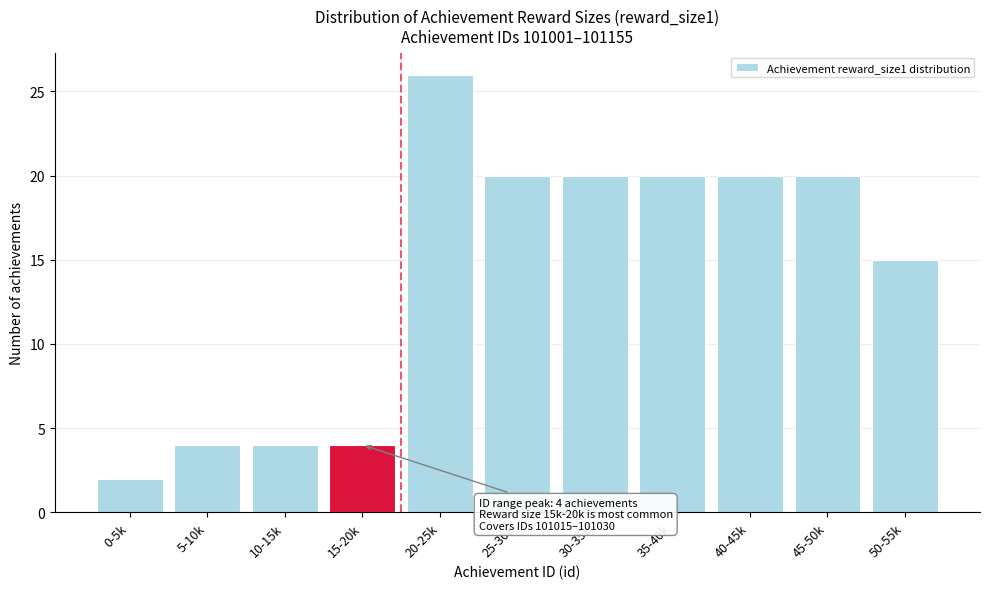

Reading left to right, list all the values displayed in this chart.

2	4	4	4	26	20	20	20	20	20	15